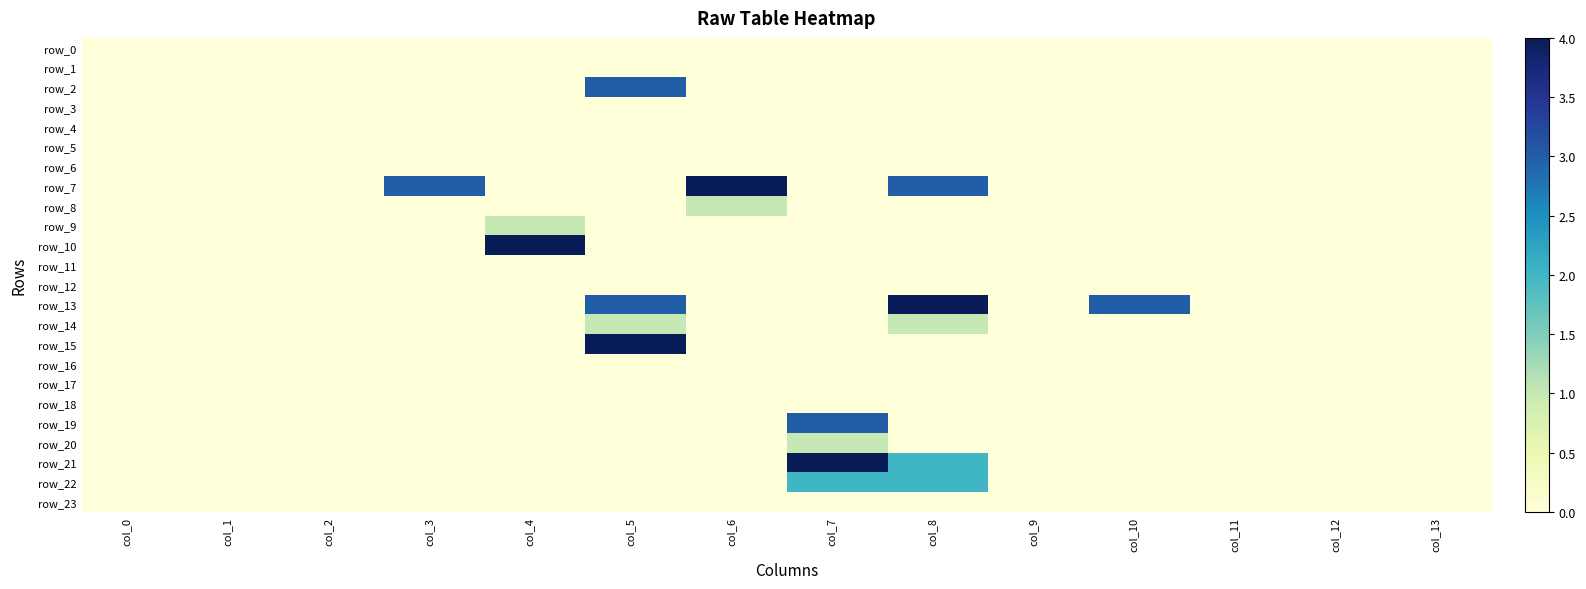

Rank the series at col_13 from highest to lowest value.

row_0, row_1, row_2, row_3, row_4, row_5, row_6, row_7, row_8, row_9, row_10, row_11, row_12, row_13, row_14, row_15, row_16, row_17, row_18, row_19, row_20, row_21, row_22, row_23